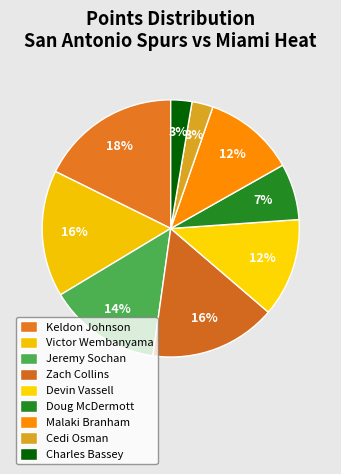

What is the ratio of the value at Charles Bassey to the value at Jeremy Sochan?

0.2